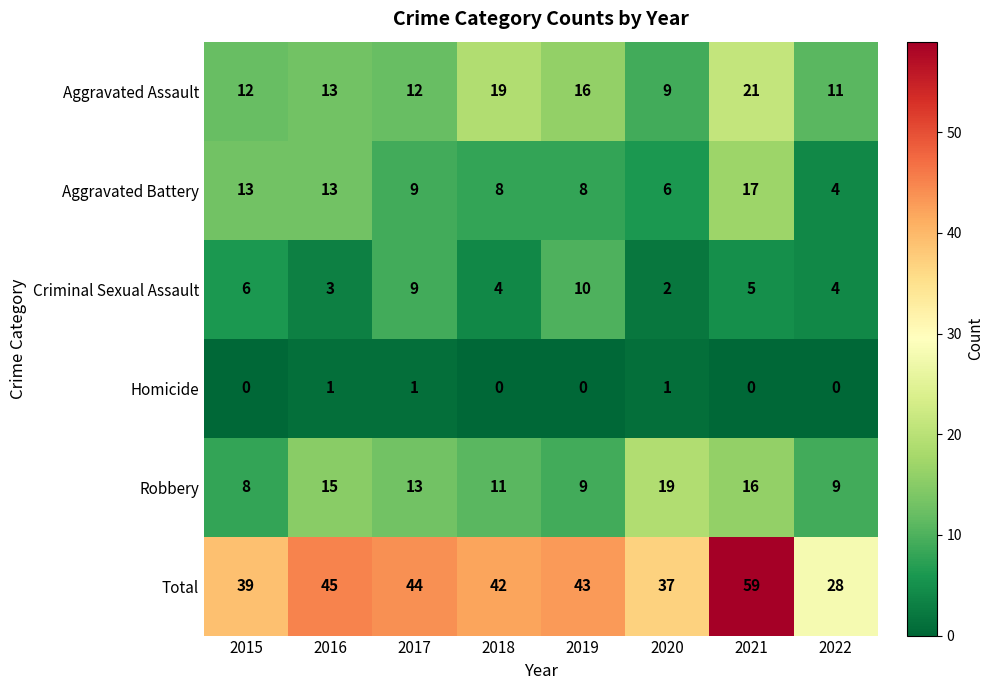

What is the sum of the Criminal Sexual Assault values at 2019 and 2015?

16